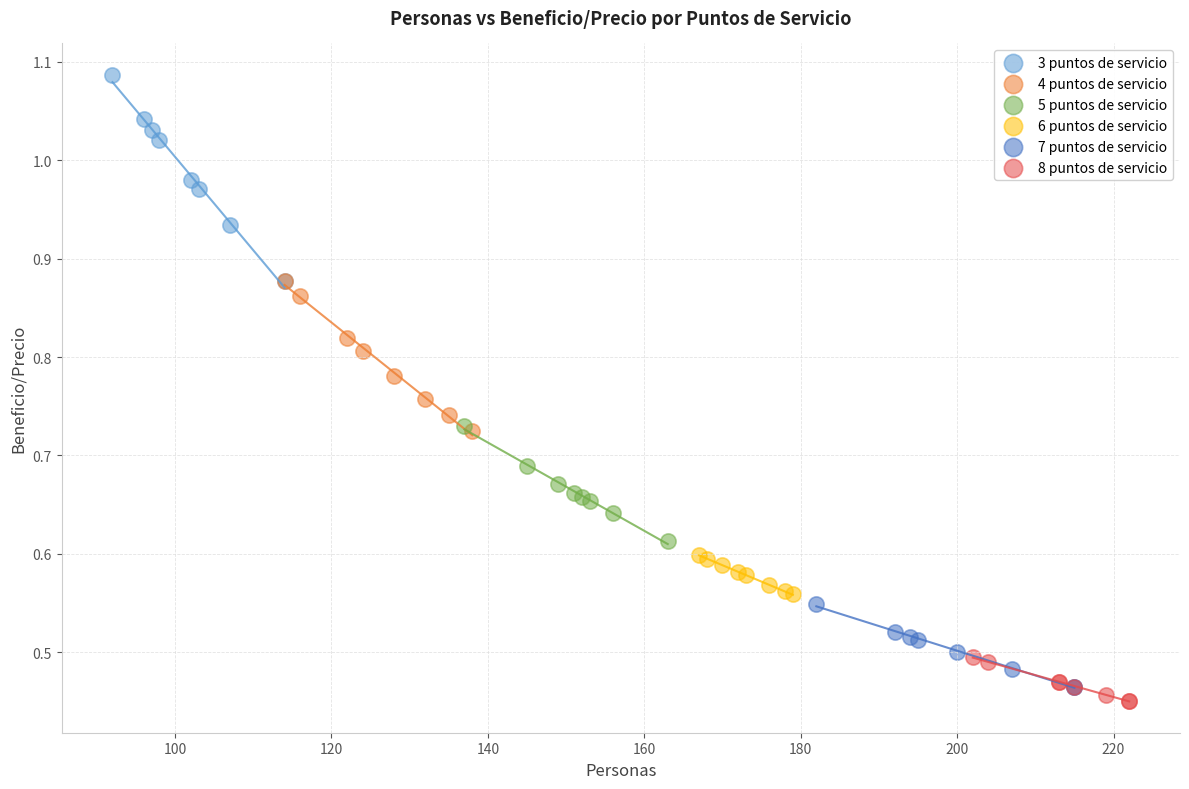

What are all the series names shown in the legend?

3 puntos de servicio, 4 puntos de servicio, 5 puntos de servicio, 6 puntos de servicio, 7 puntos de servicio, 8 puntos de servicio